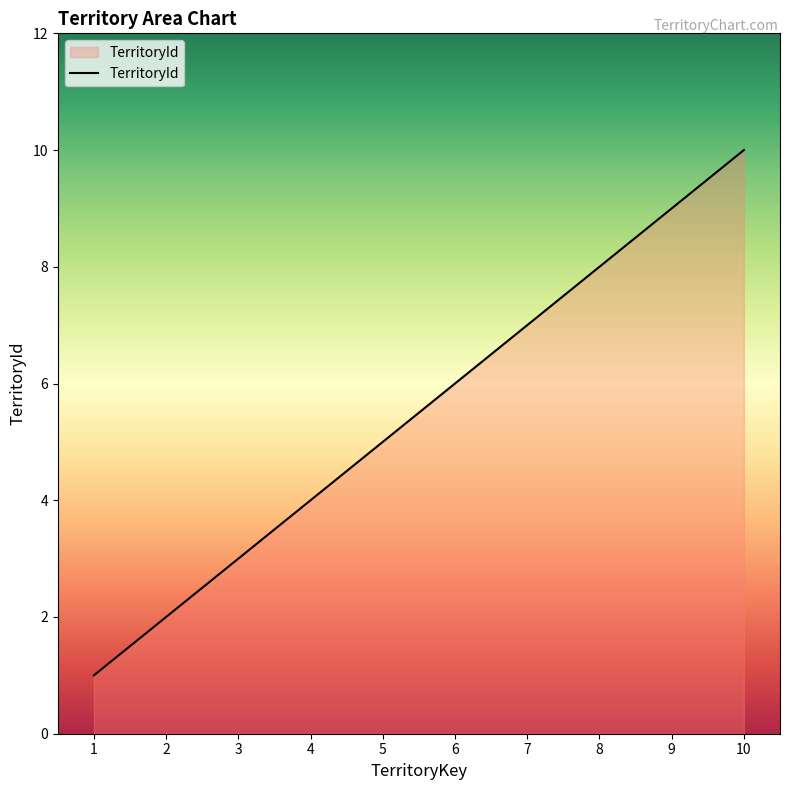

How many values are below 6?

5